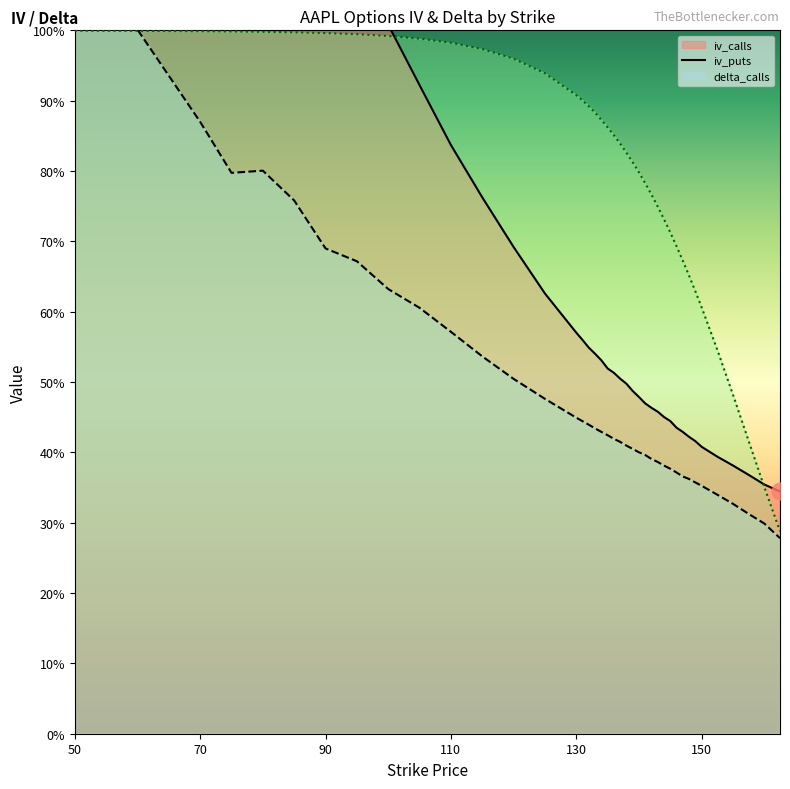

Which series has the widest spread of values?

iv_calls